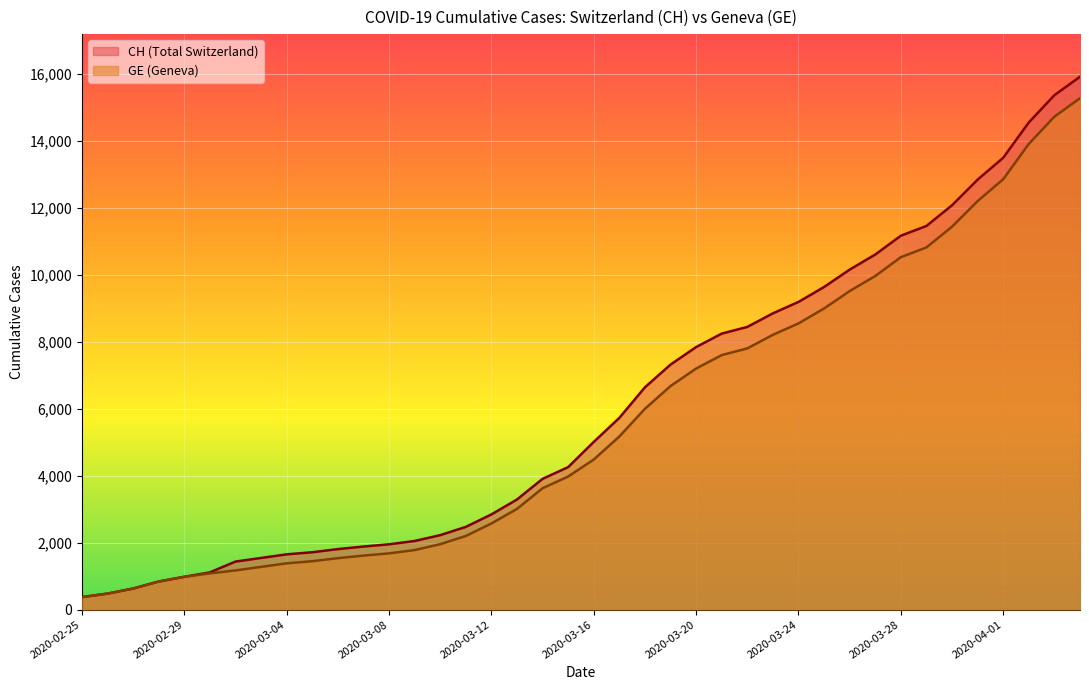

What is the smallest value displayed?

375